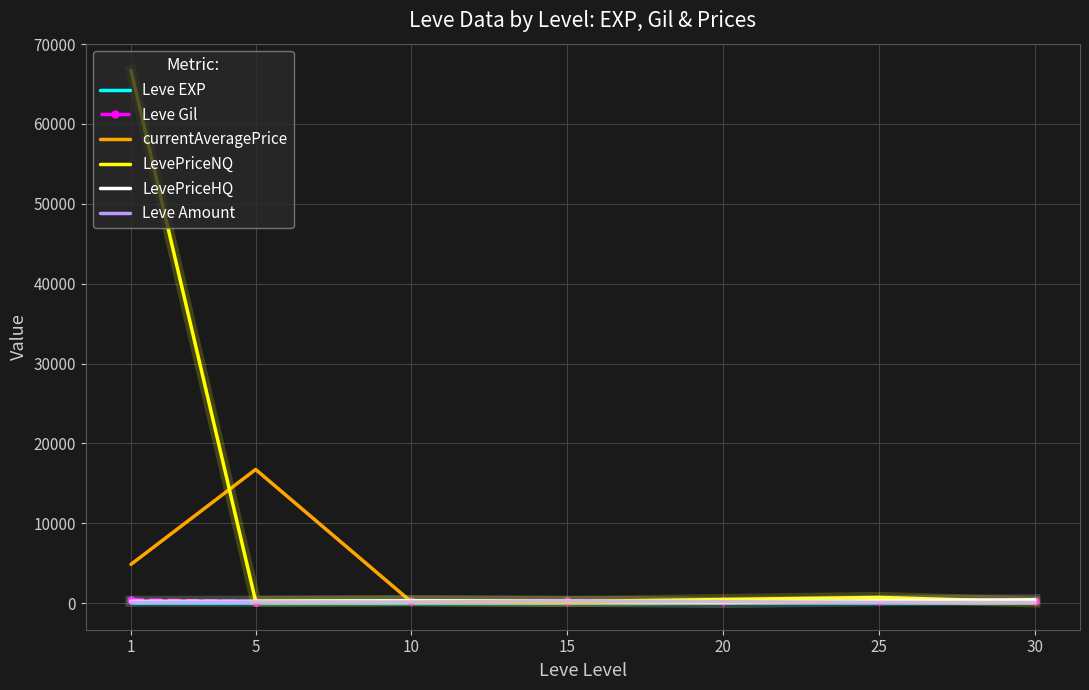

What is the maximum value shown in the chart?

66714